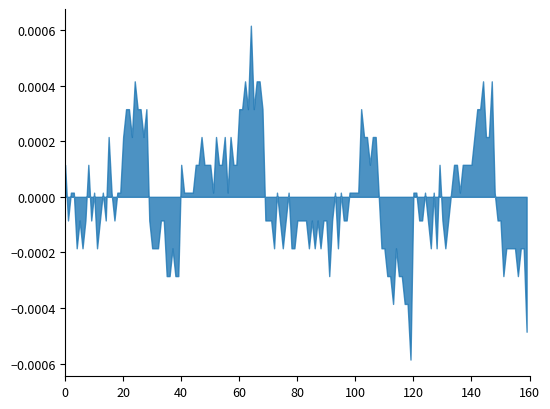

Does the chart have visible grid lines?

No